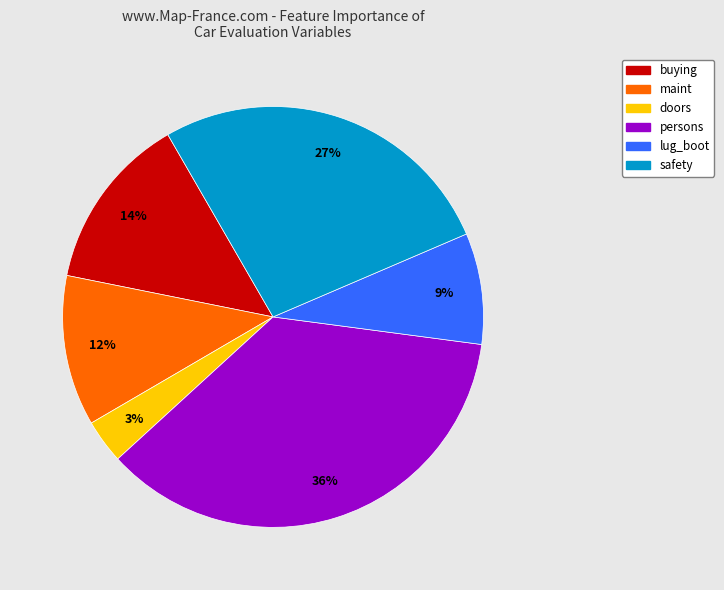

Combined, do doors and lug_boot account for over 50%?

No